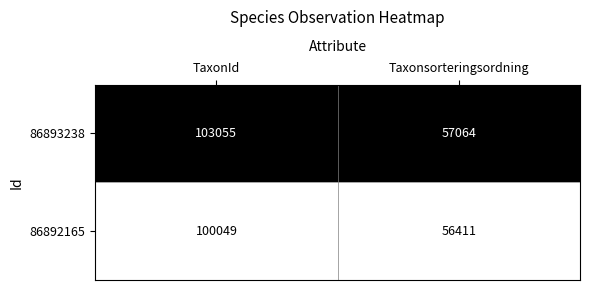

What is the difference between the highest and lowest values at Taxonsorteringsordning?

653